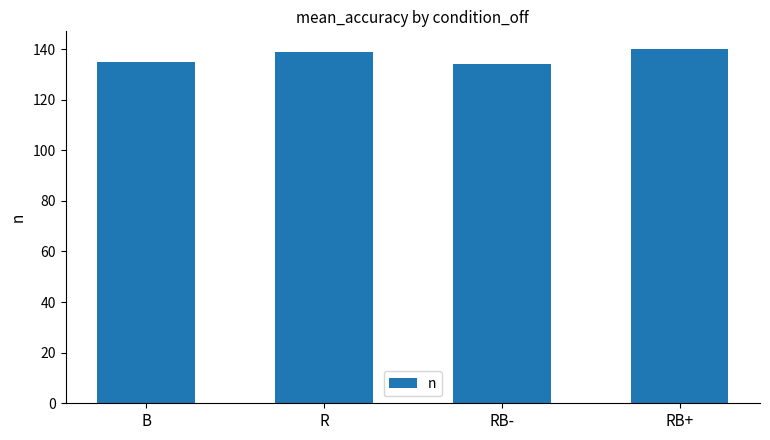

Are the bars horizontal?

No